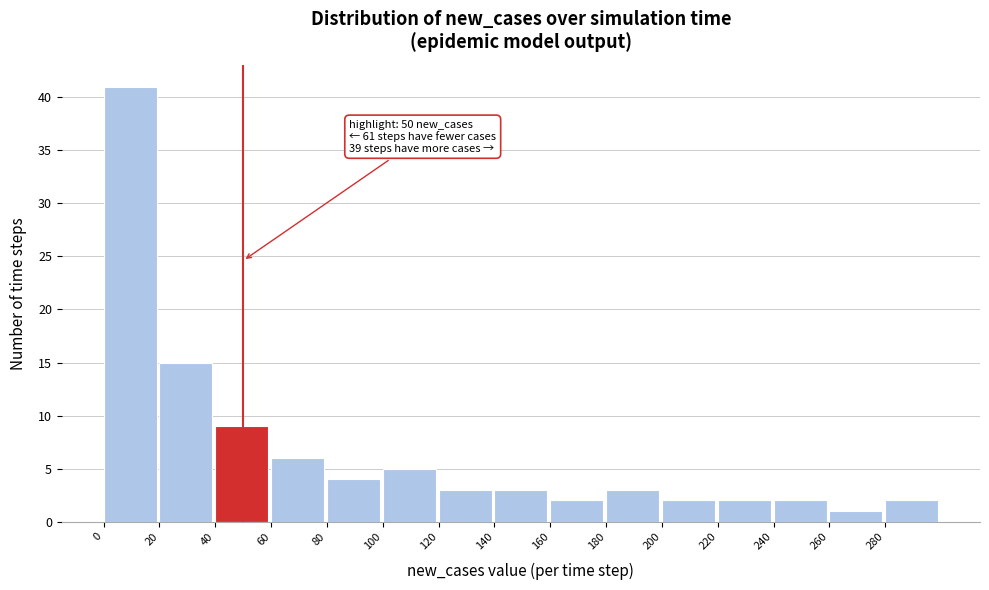

Which range on the x-axis has the tallest bar?

0 to 20